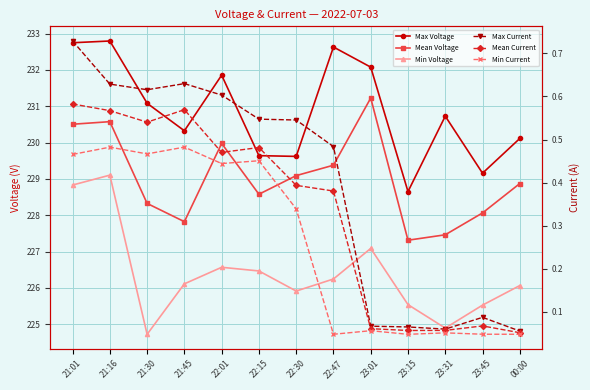

Does the chart display data point markers on the line(s)?

Yes